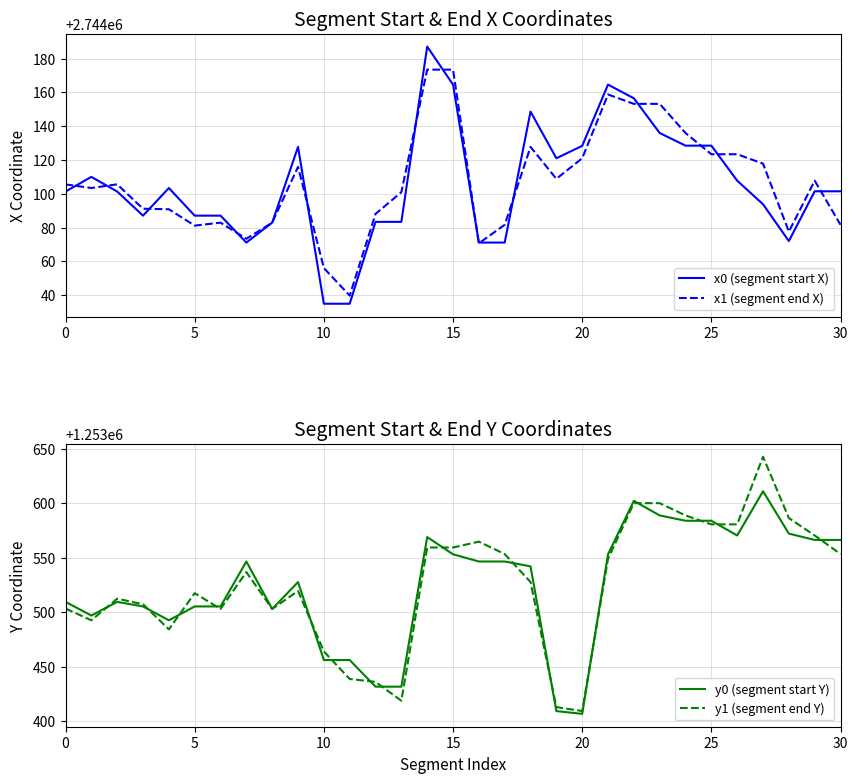

What is the minimum value shown in the chart?

1253406.9